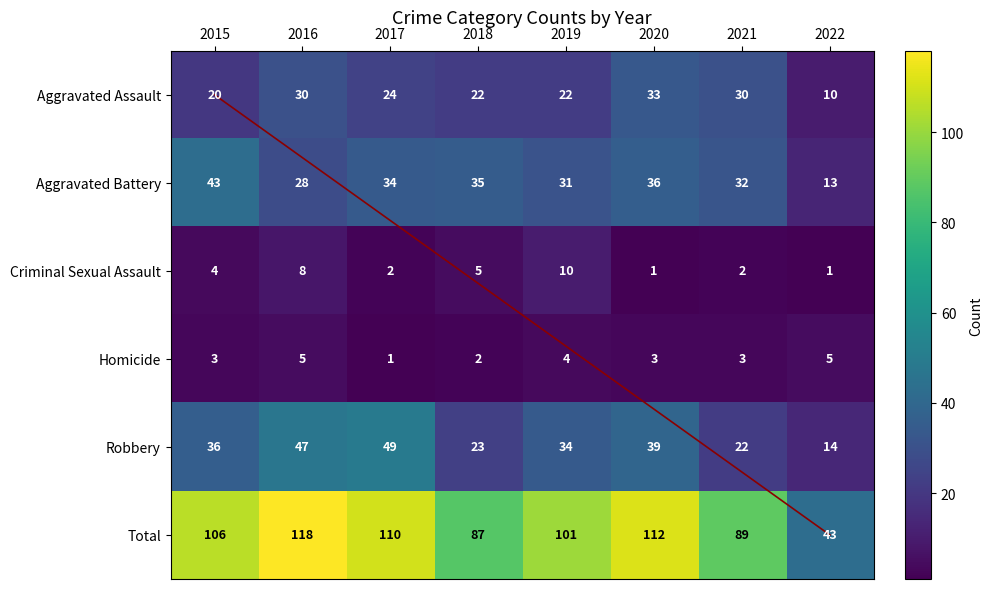

Reading right to left, what are all the values shown in this chart?

Aggravated Assault: 2022=10	2021=30	2020=33	2019=22	2018=22	2017=24	2016=30	2015=20
Aggravated Battery: 2022=13	2021=32	2020=36	2019=31	2018=35	2017=34	2016=28	2015=43
Criminal Sexual Assault: 2022=1	2021=2	2020=1	2019=10	2018=5	2017=2	2016=8	2015=4
Homicide: 2022=5	2021=3	2020=3	2019=4	2018=2	2017=1	2016=5	2015=3
Robbery: 2022=14	2021=22	2020=39	2019=34	2018=23	2017=49	2016=47	2015=36
Total: 2022=43	2021=89	2020=112	2019=101	2018=87	2017=110	2016=118	2015=106